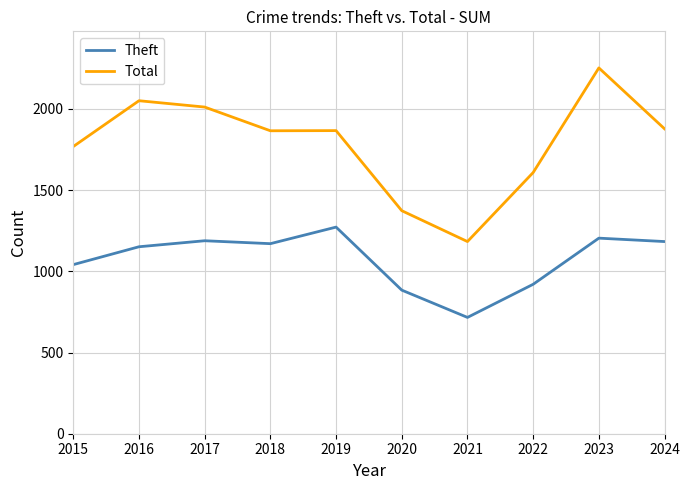

Which series has the largest range (max minus min)?

Total